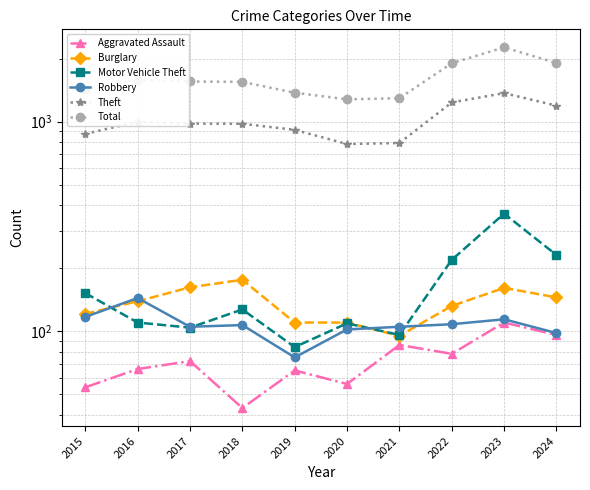

Which series has the largest total across all categories?

Total